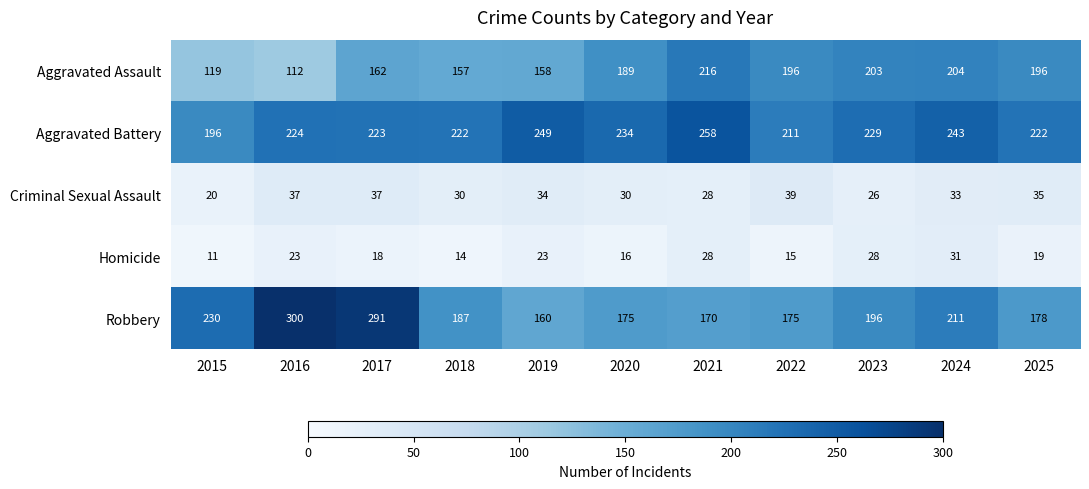

At how many categories does at least one series exceed 148?

11